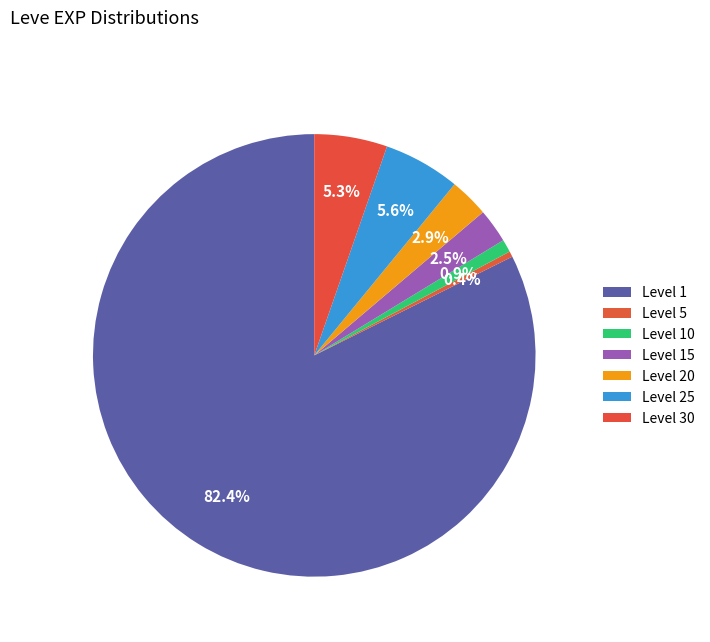

How many slices are in this pie chart?

7